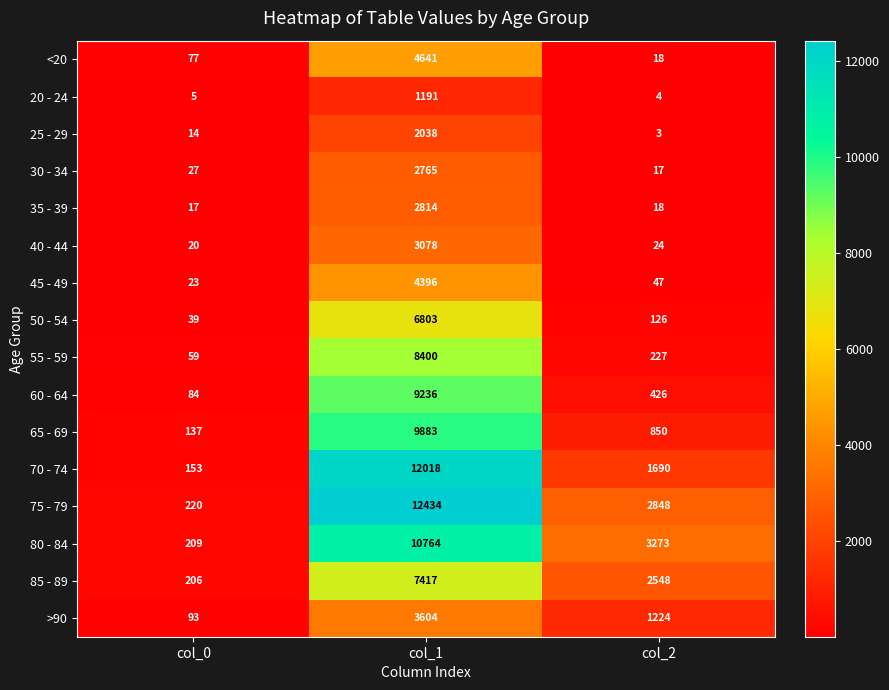

Which category has the highest value in the 35 - 39 series?

col_1